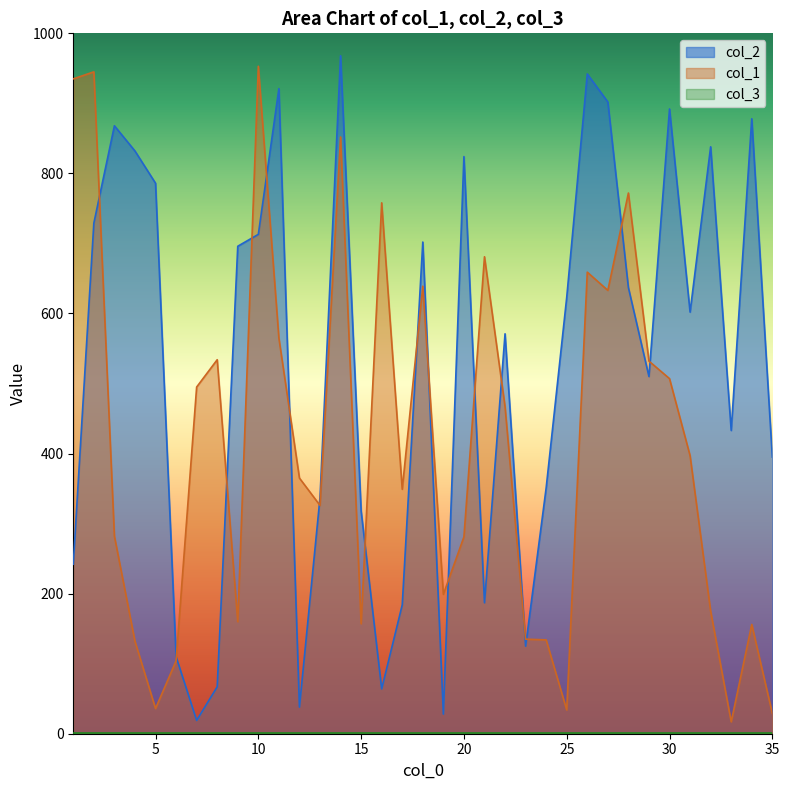

Between which two adjacent categories do col_1 and col_2 first intersect?

2 and 3